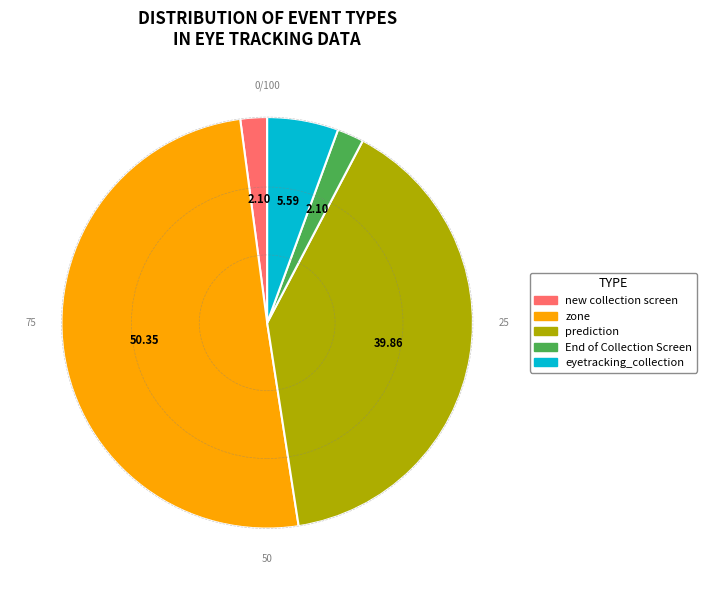

Between zone and new collection screen, which is larger?

zone